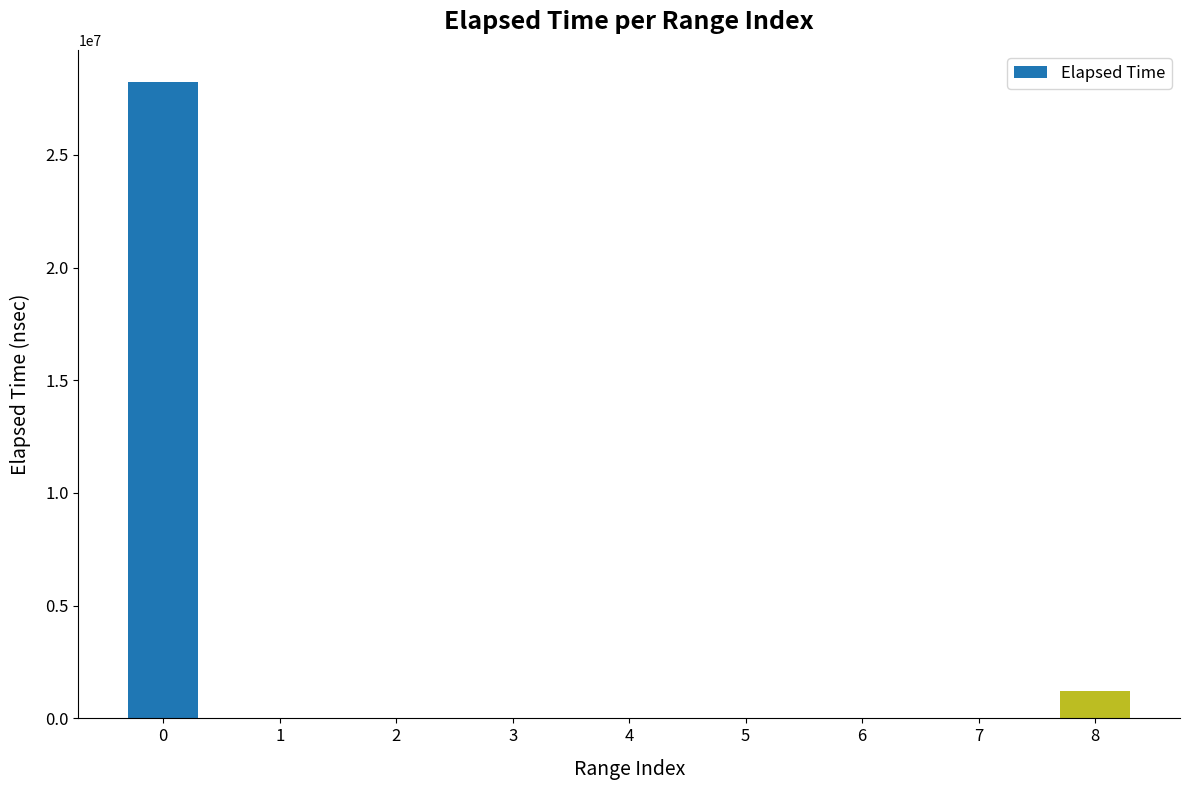

The chart shows a value of 28248192 at 0. True or false?

True